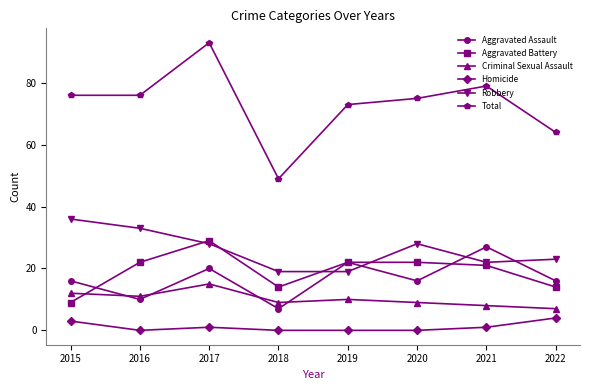

What is the spread (max minus min) of values at 2022?

60